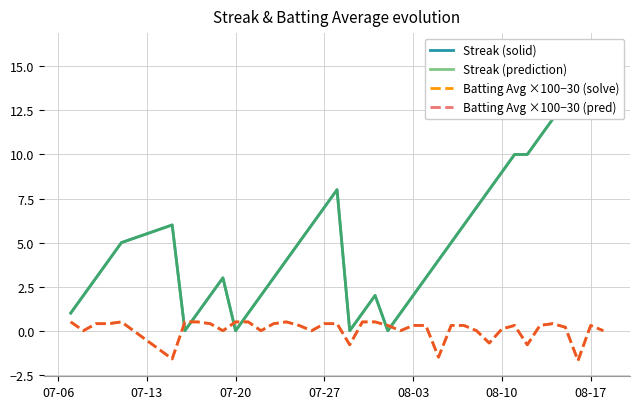

Which series has the widest spread of values?

Streak (solid)